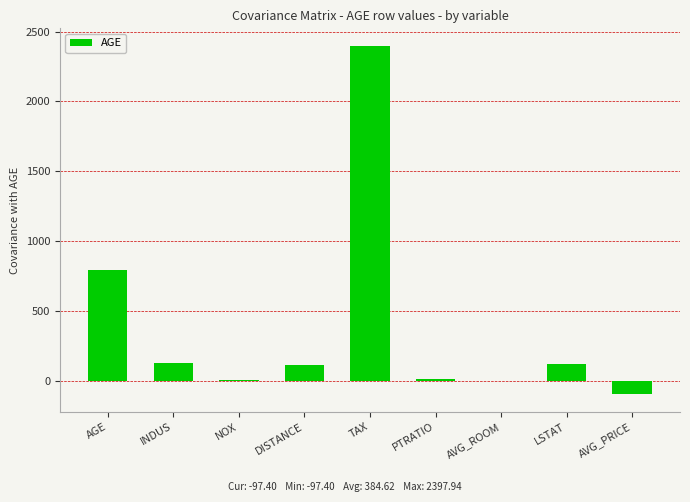

Where does the data first go above 111?

AGE